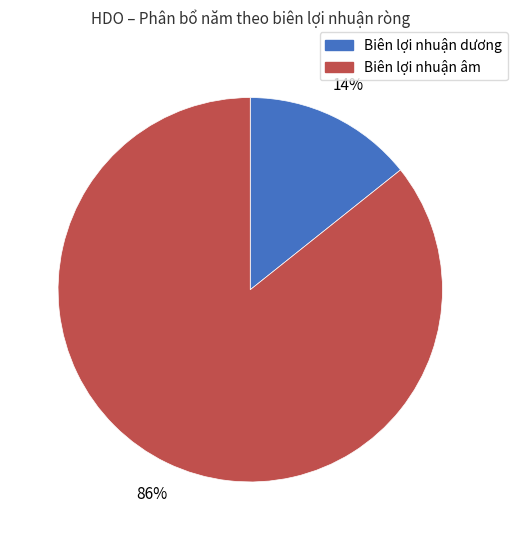

How many slices are in this pie chart?

2